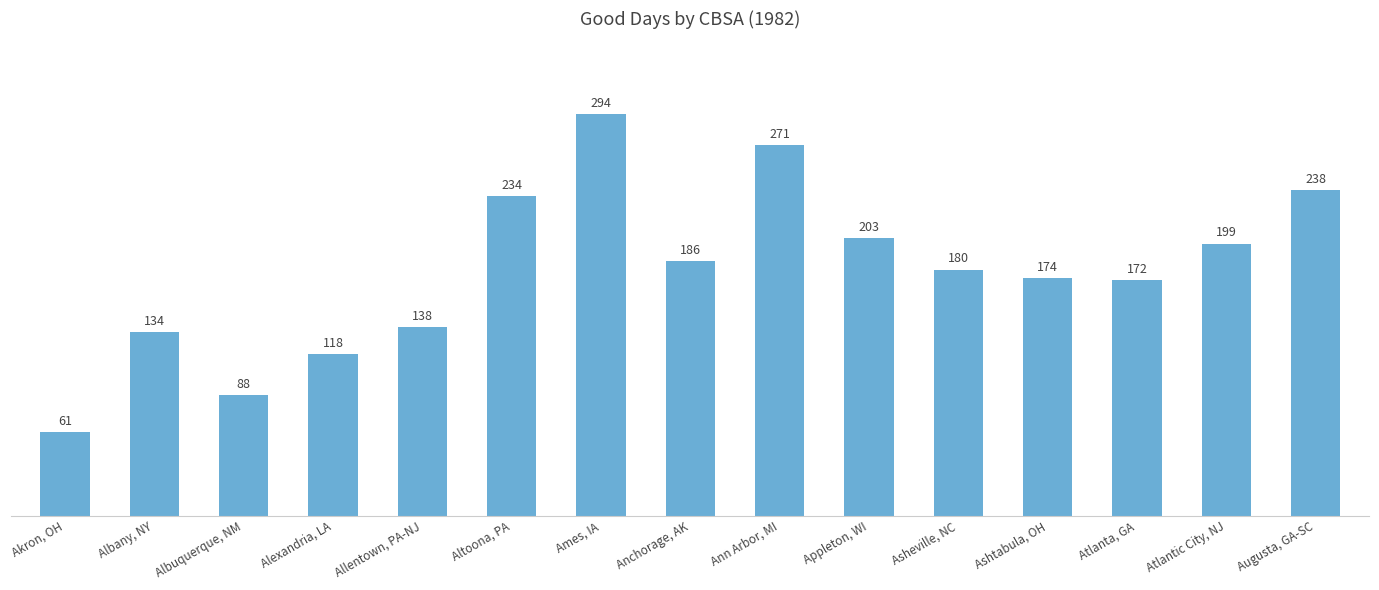

True or false: the data shows 84 at Altoona, PA.

False